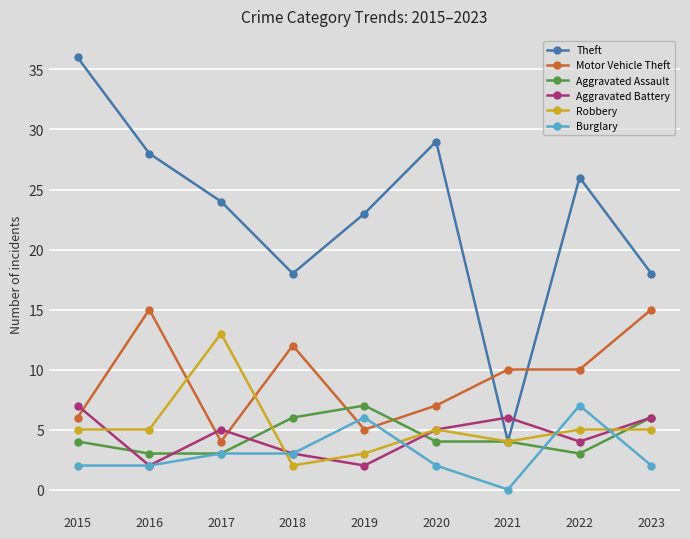

What is the spread (max minus min) of values at 2020?

27